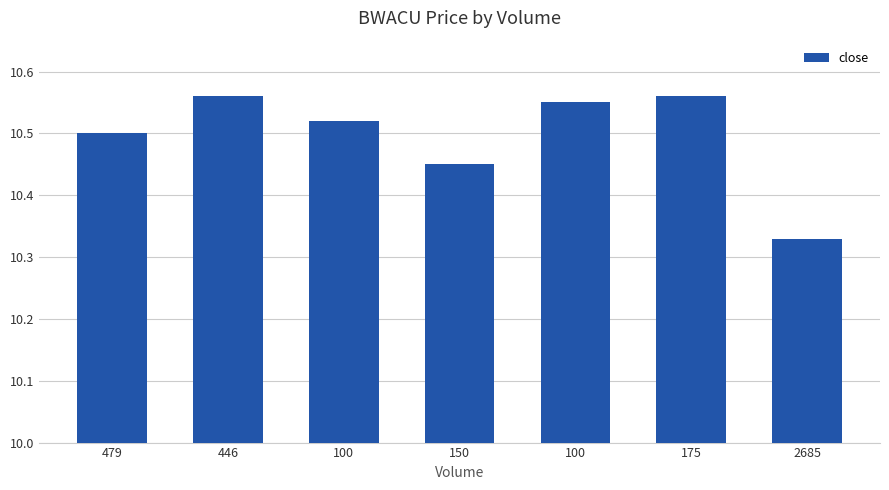

What is the value of the 3rd bar from the left?

10.5